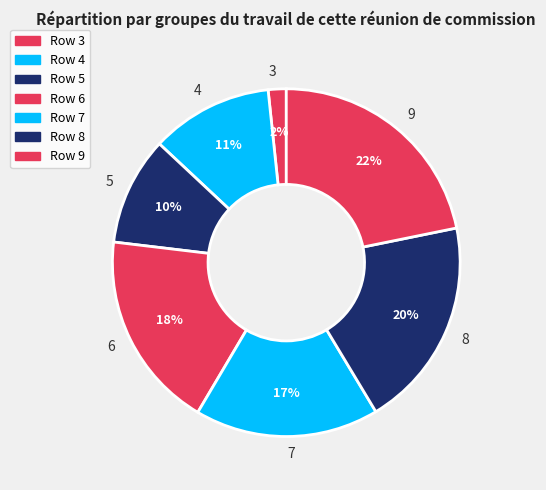

How many segments does this pie chart have?

7